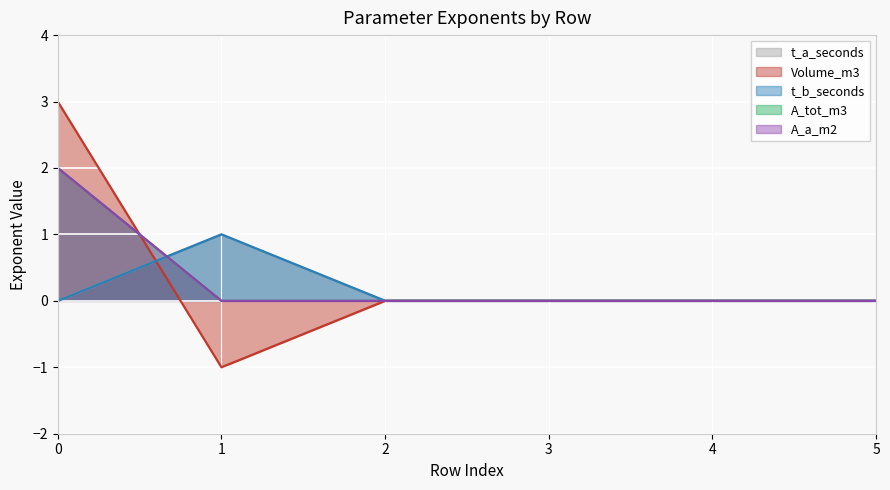

Is it true that A_a_m2 equals 1 at 2?

False